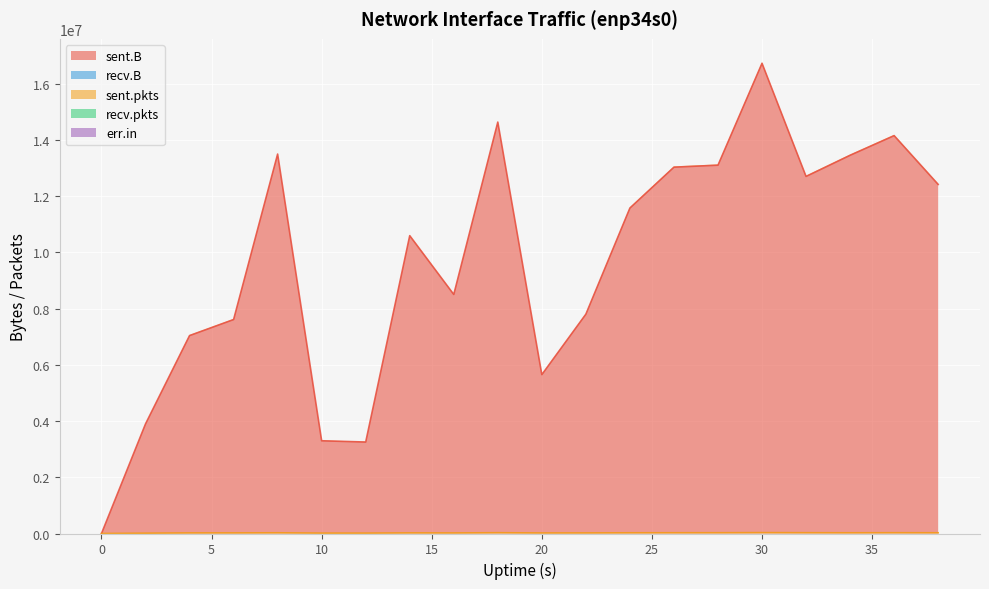

List the series in order of their peak value, highest first.

sent.B, sent.pkts, recv.B, recv.pkts, err.in